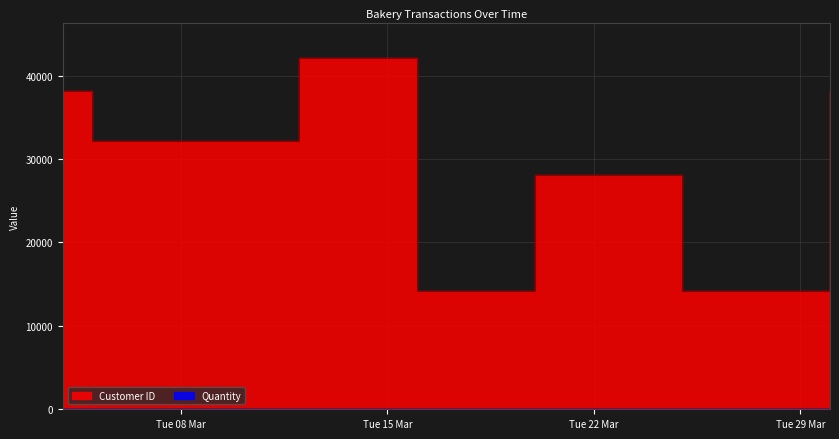

Which has a higher value, 2022-03-04 or 2022-03-20?

2022-03-04